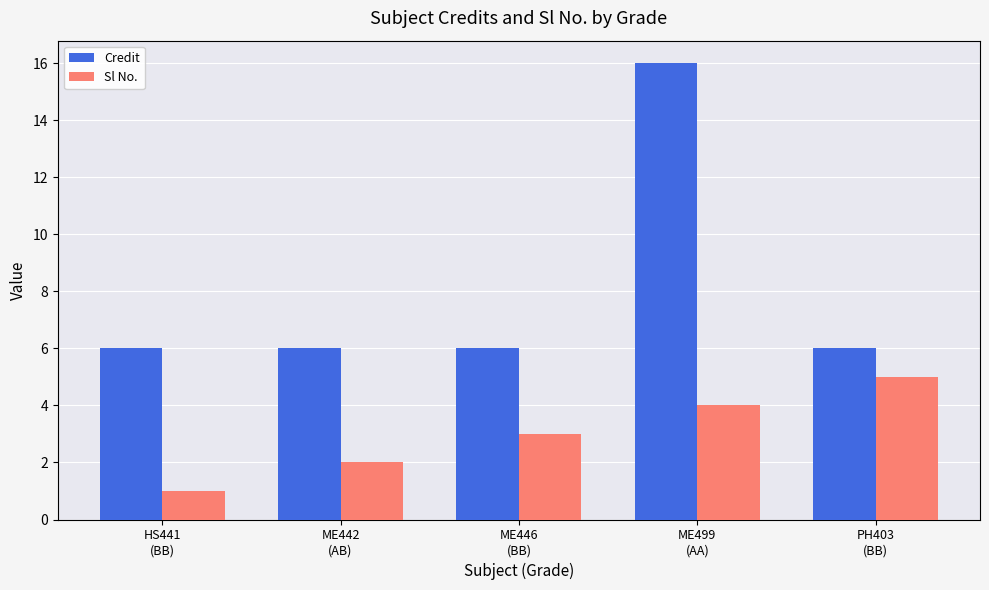

Which series changed the most between ME499
(AA) and PH403
(BB)?

Credit